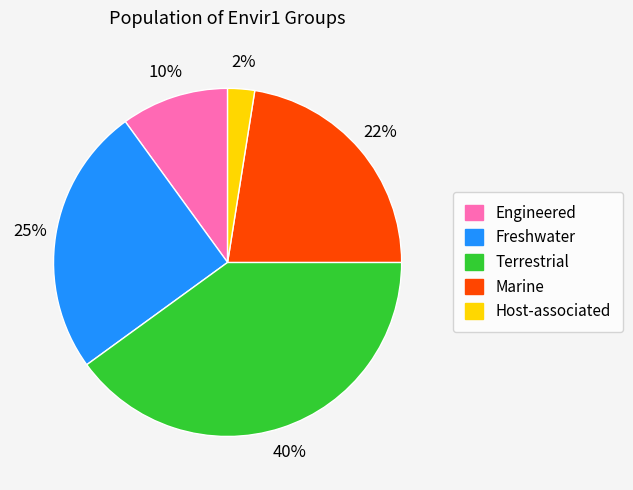

What is the smallest slice in the pie chart?

Host-associated